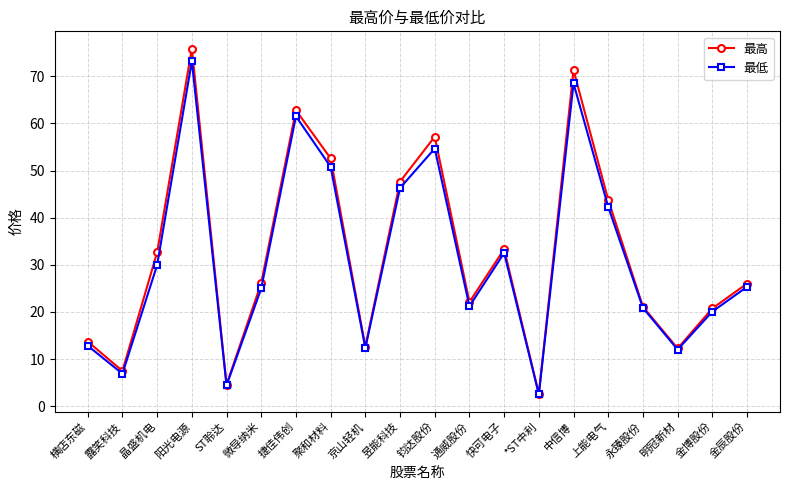

The value of 最低 at 金辰股份 is 6.5. True or false?

False